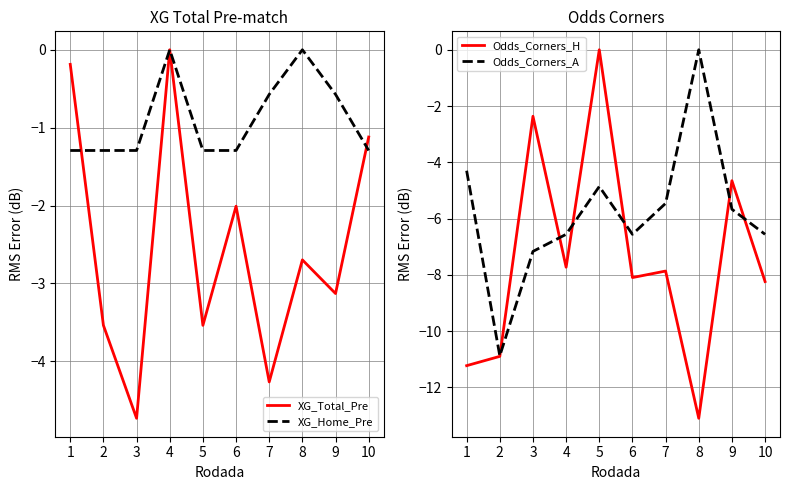

What is the lowest value of the XG_Home_Pre series?

-1.3